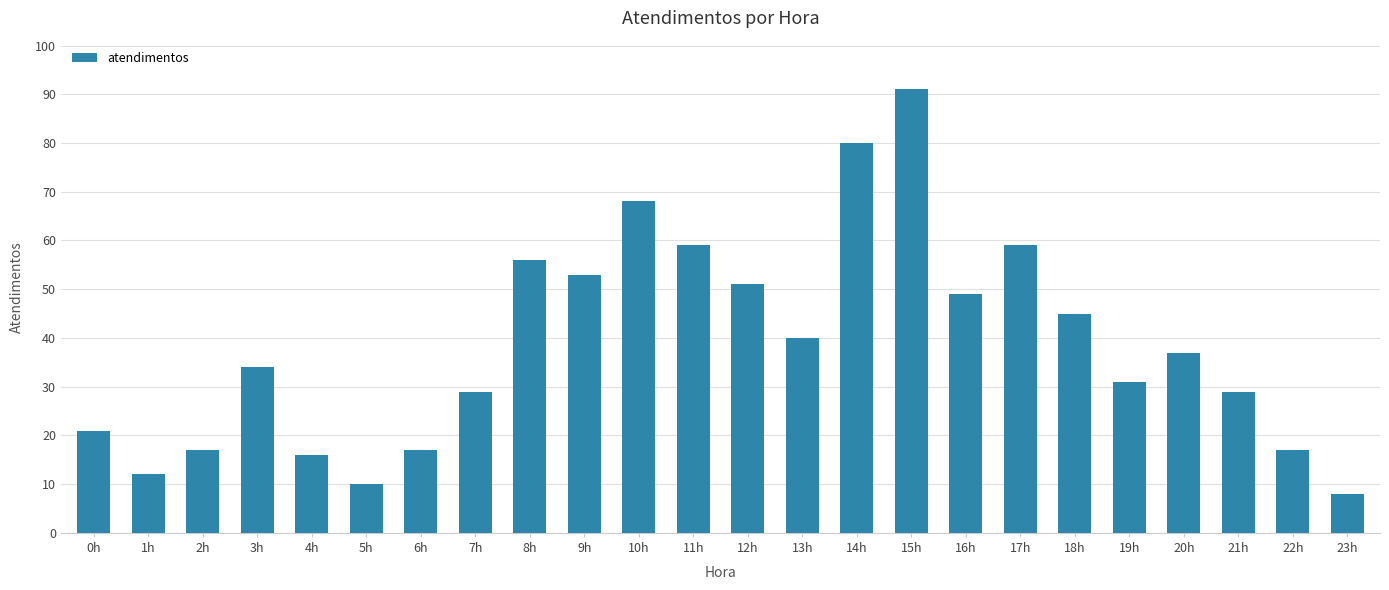

At which category does the chart reach its minimum across all series?

23h